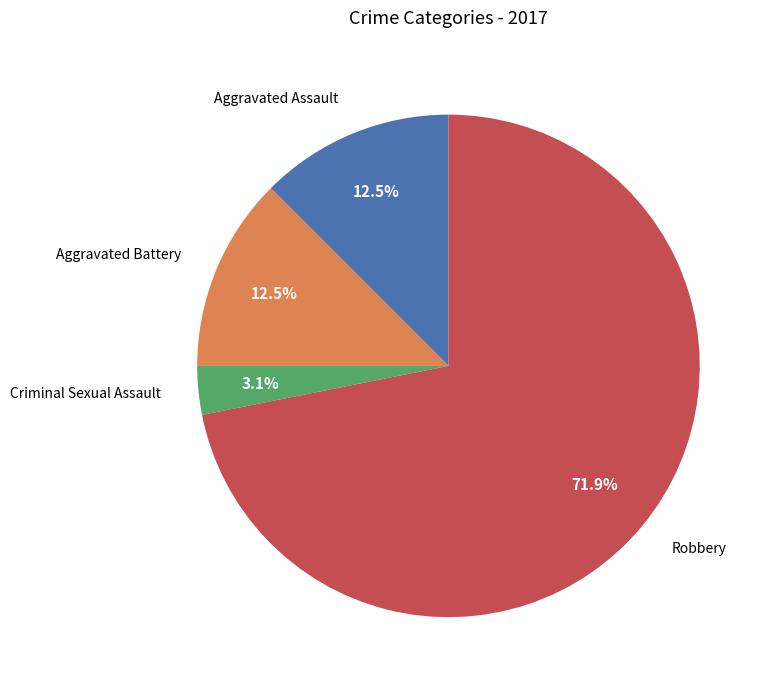

Which slice is the largest?

Robbery